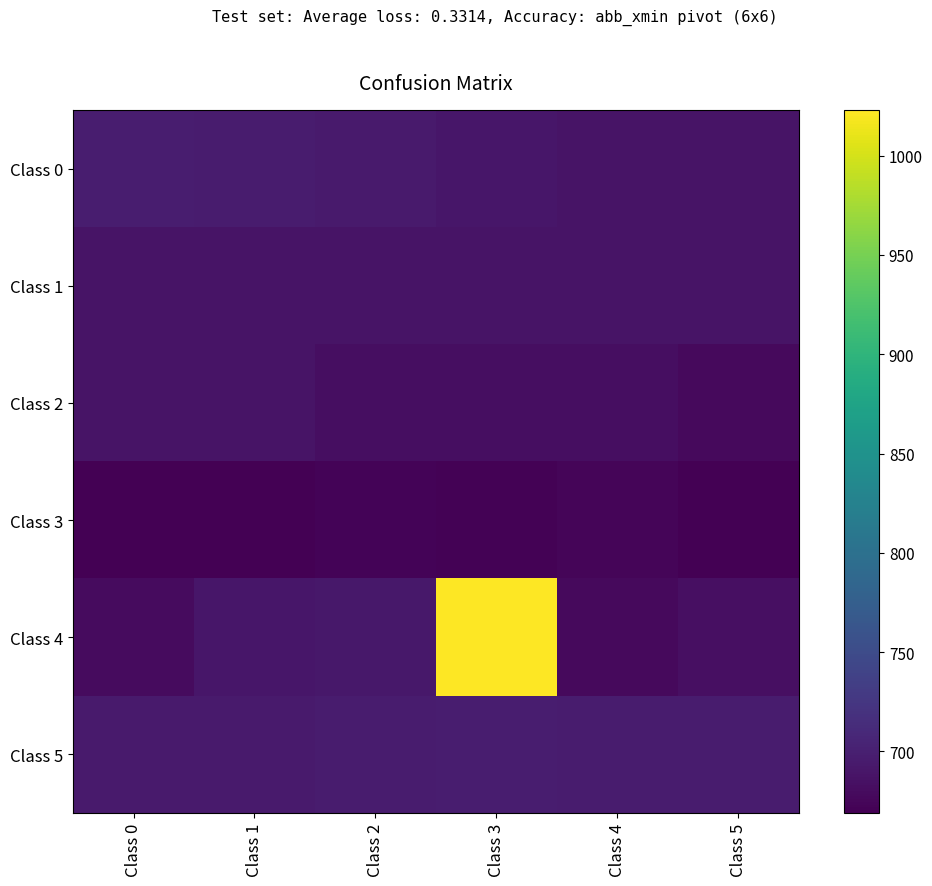

What is the minimum value shown in the chart?

669